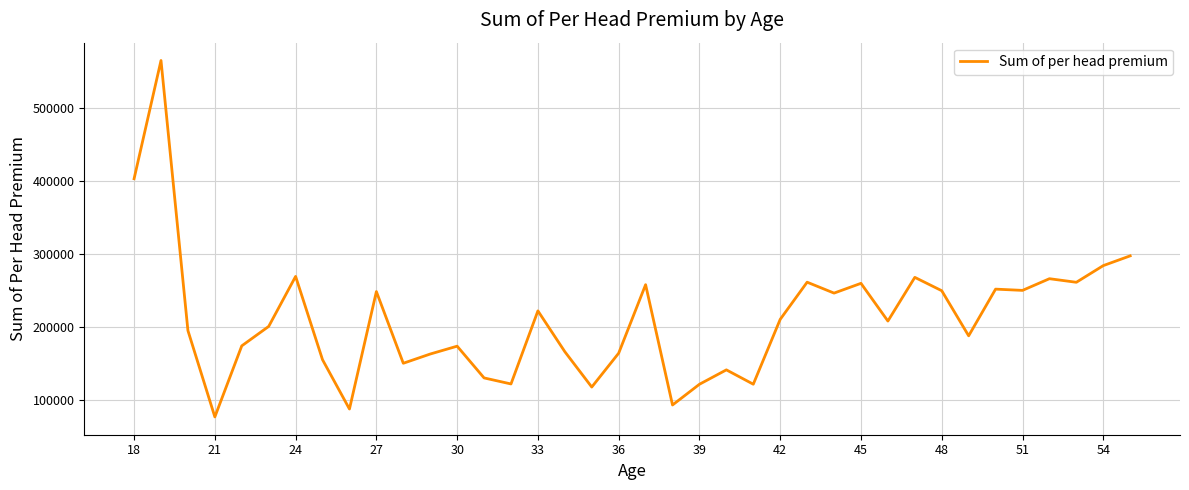

What is the difference between the maximum and minimum values?

489456.8